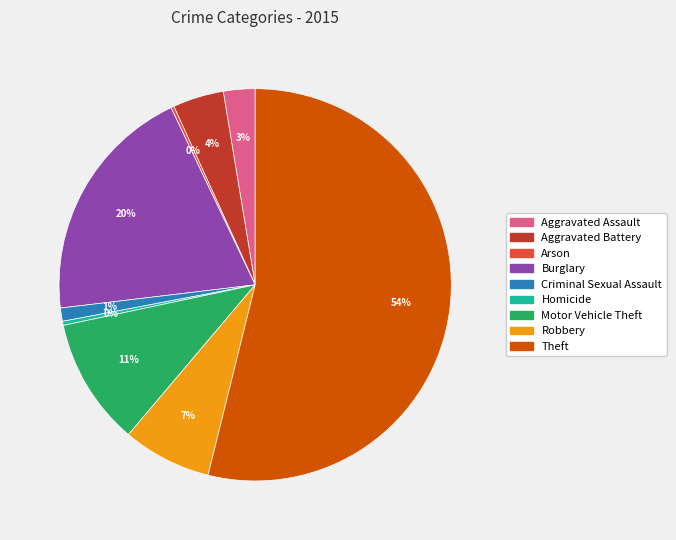

To the nearest percent, what is the combined percentage of Burglary and Robbery?

27%